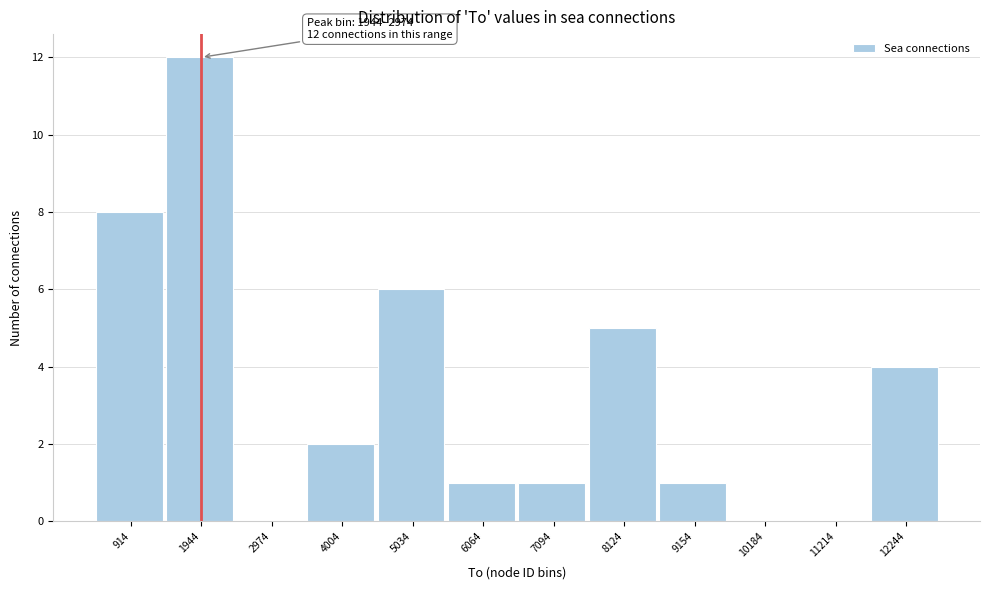

Reading left to right, transcribe all the data shown in this chart.

914=8	1944=12	2974=0	4004=2	5034=6	6064=1	7094=1	8124=5	9154=1	10184=0	11214=0	12244=4